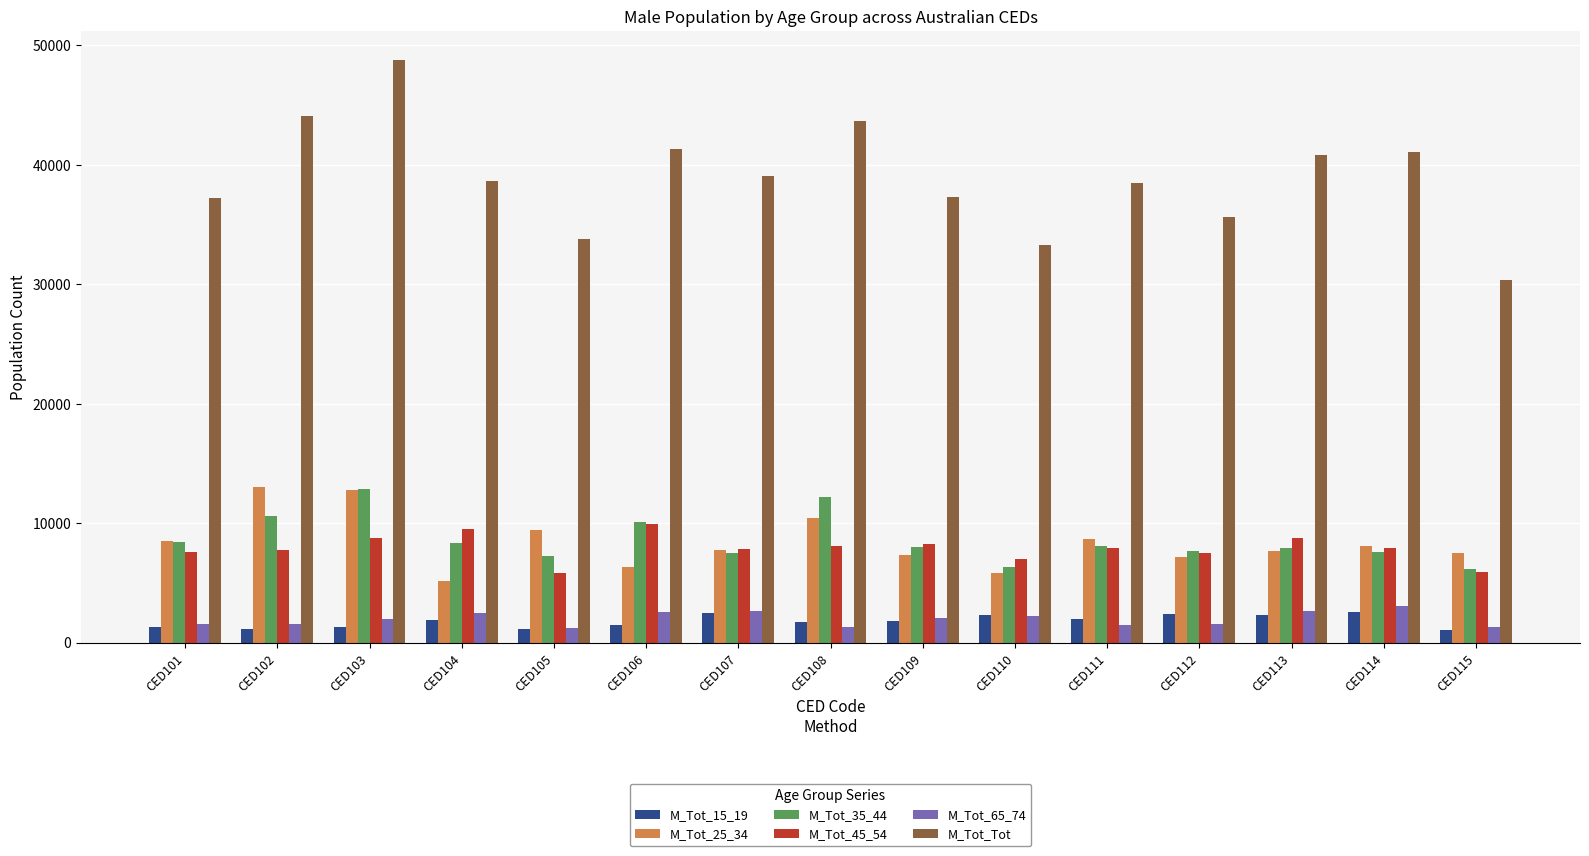

What is the minimum value for M_Tot_25_34?

5132